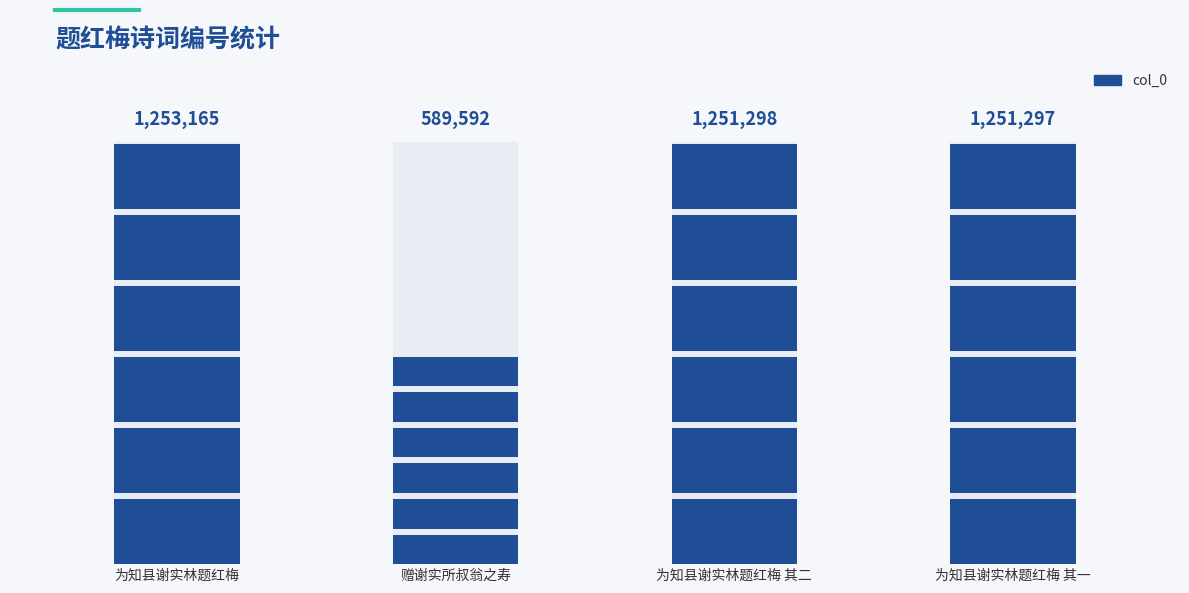

List the labels in order of value, largest first.

为知县谢实林题红梅, 为知县谢实林题红梅 其二, 为知县谢实林题红梅 其一, 赠谢实所叔翁之寿